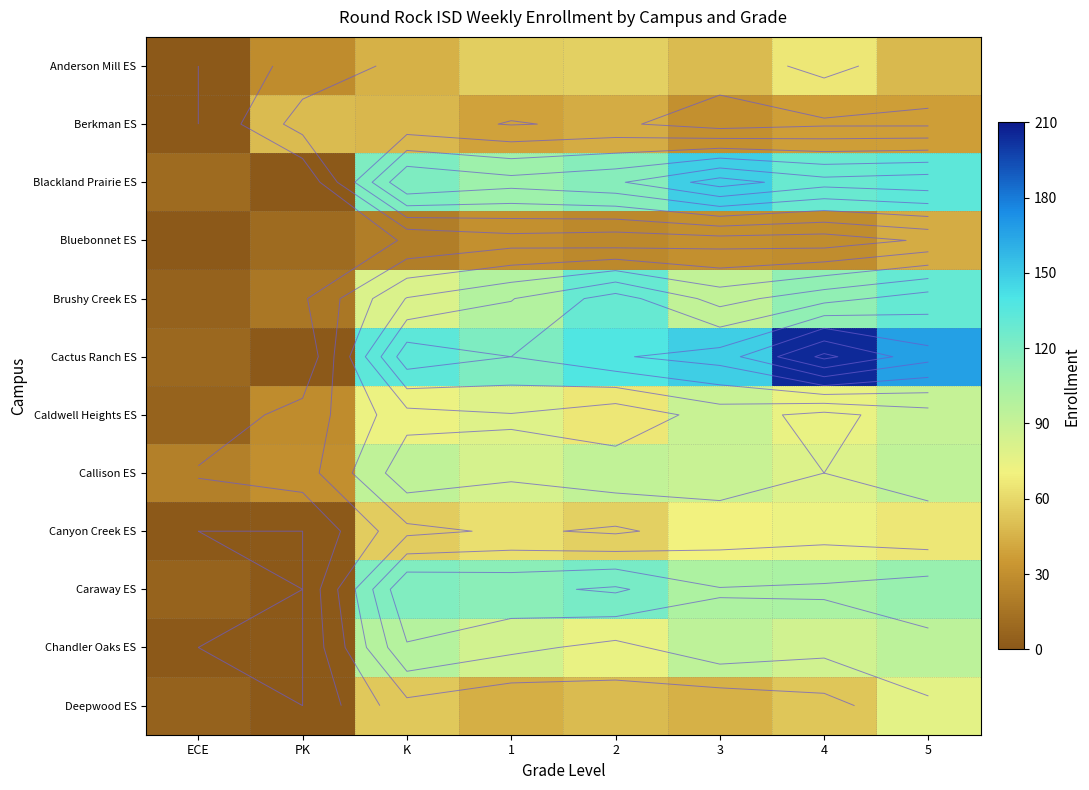

How many data points in Berkman ES are above 39?

3